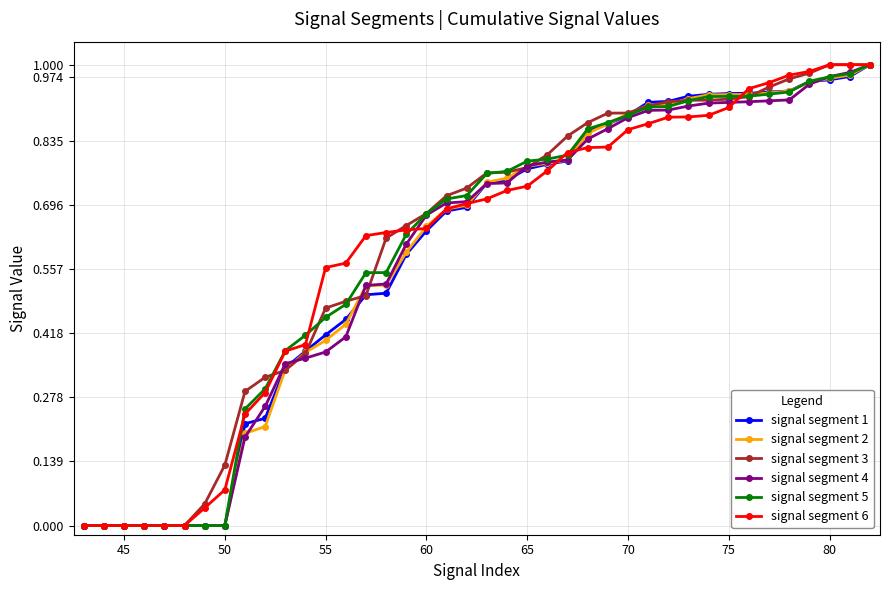

How many lines are shown in the chart?

6